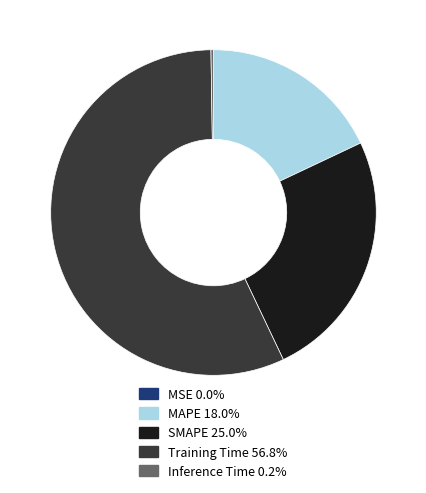

Which slice represents more than half of the pie?

Training Time